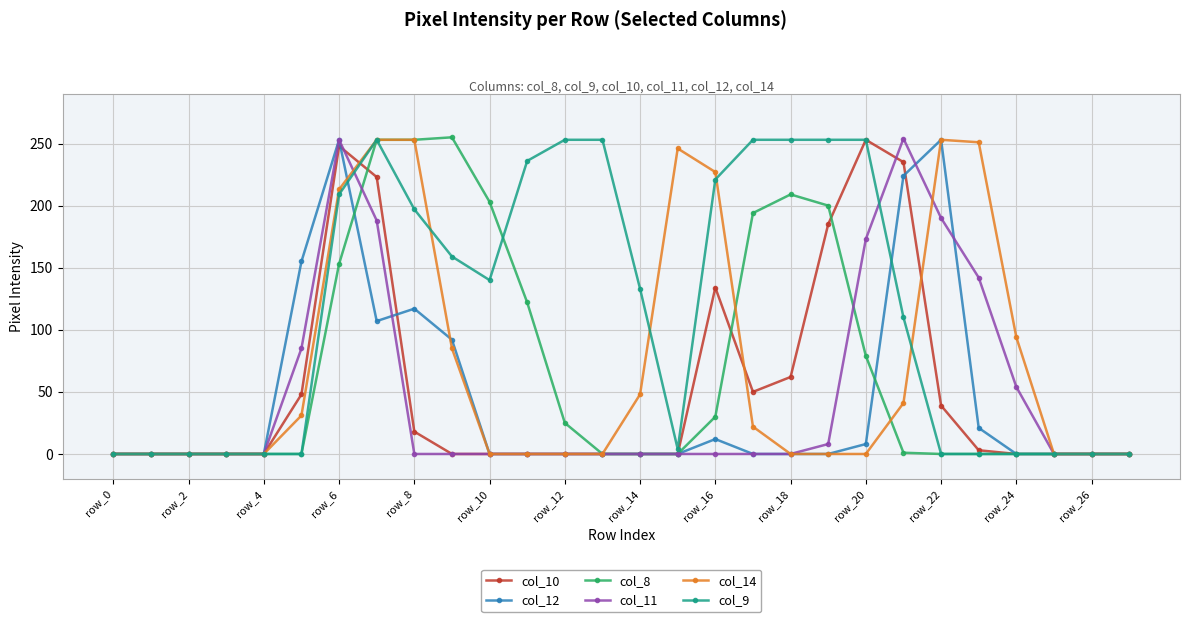

Which series has the largest total across all categories?

col_9